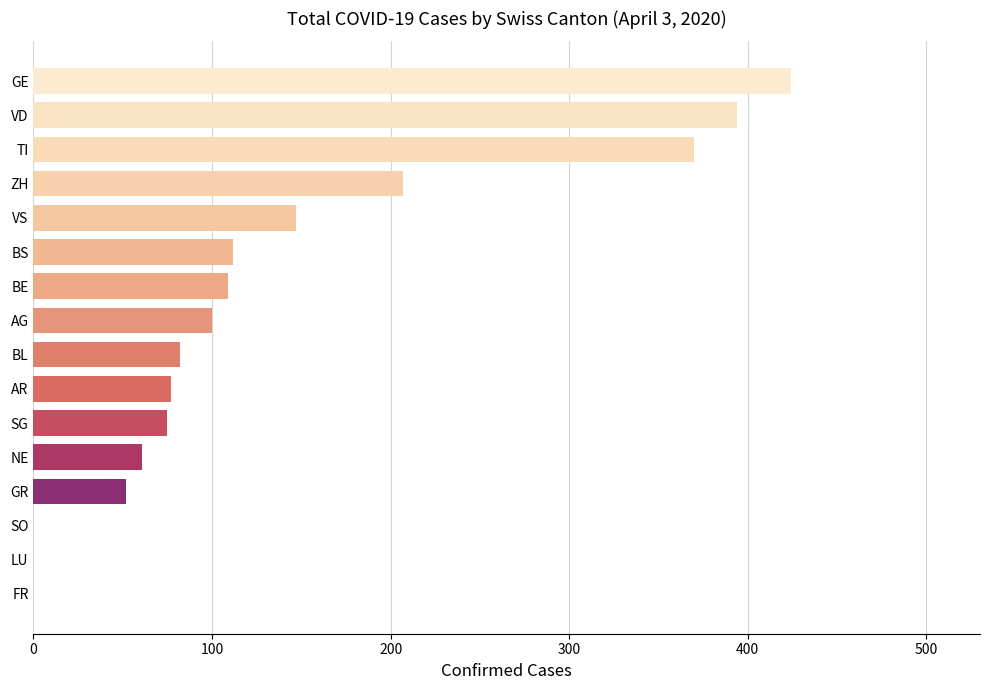

What is the change in value from SO to TI?

+370